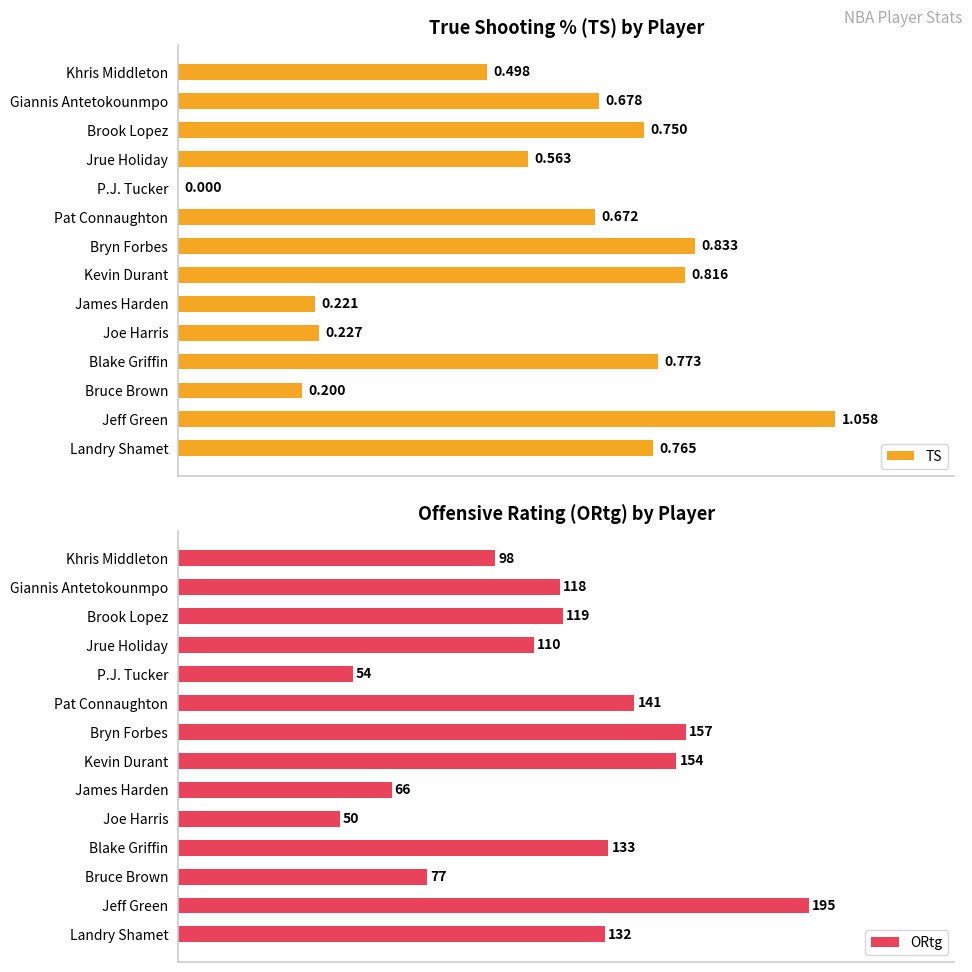

What is the difference between the maximum and minimum values in the ORtg series?

145.0